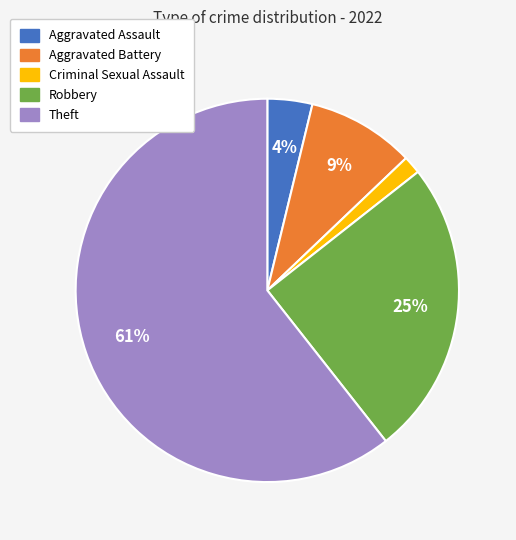

Rank the categories by value from lowest to highest.

Criminal Sexual Assault, Aggravated Assault, Aggravated Battery, Robbery, Theft